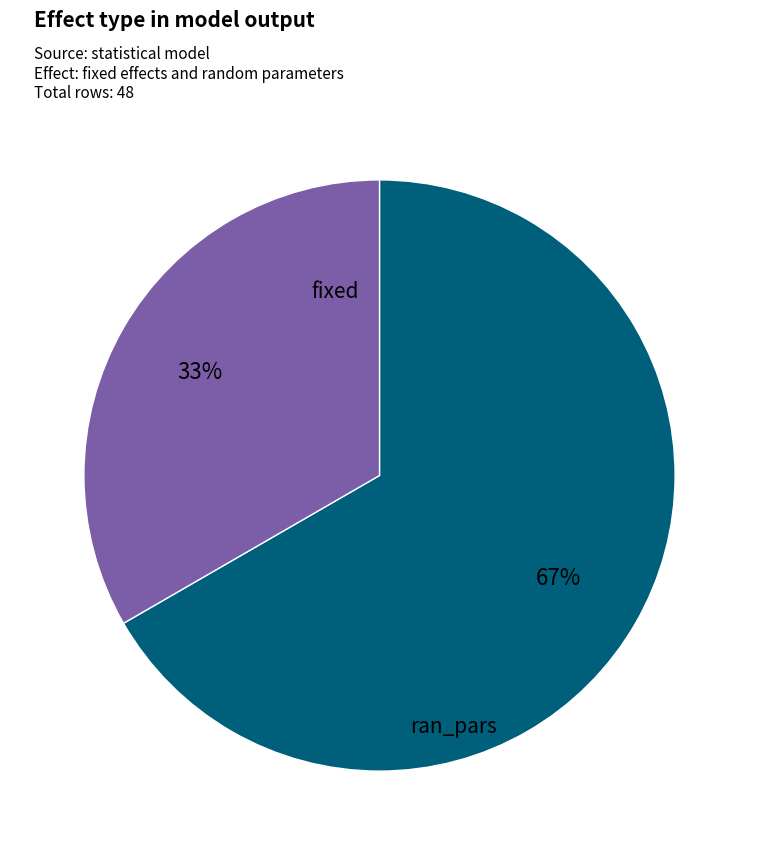

To the nearest percent, what is the average slice percentage?

50%